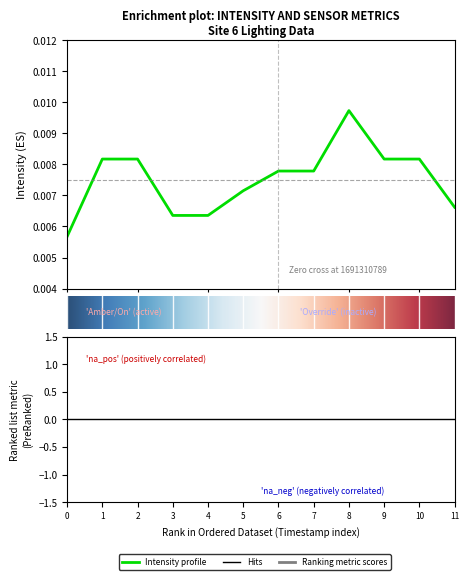

The On series shows 0.6 at 1691311391. True or false?

False